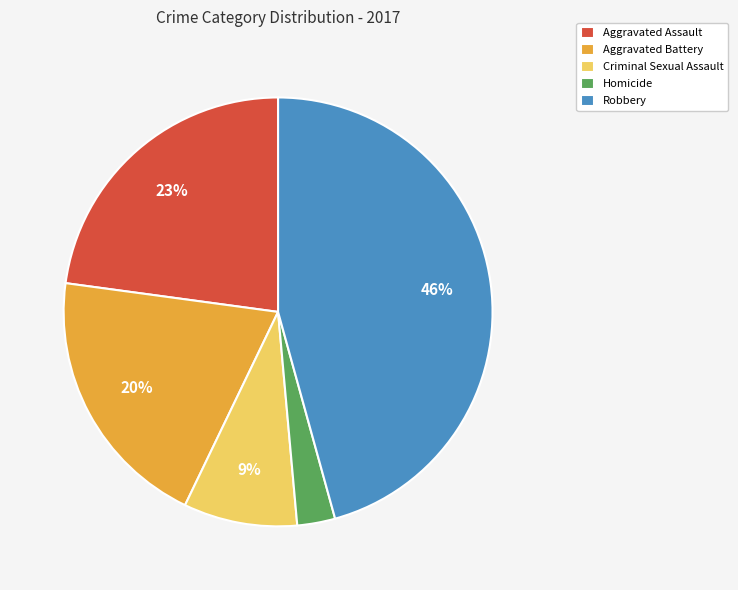

Which slice is the smallest?

Homicide